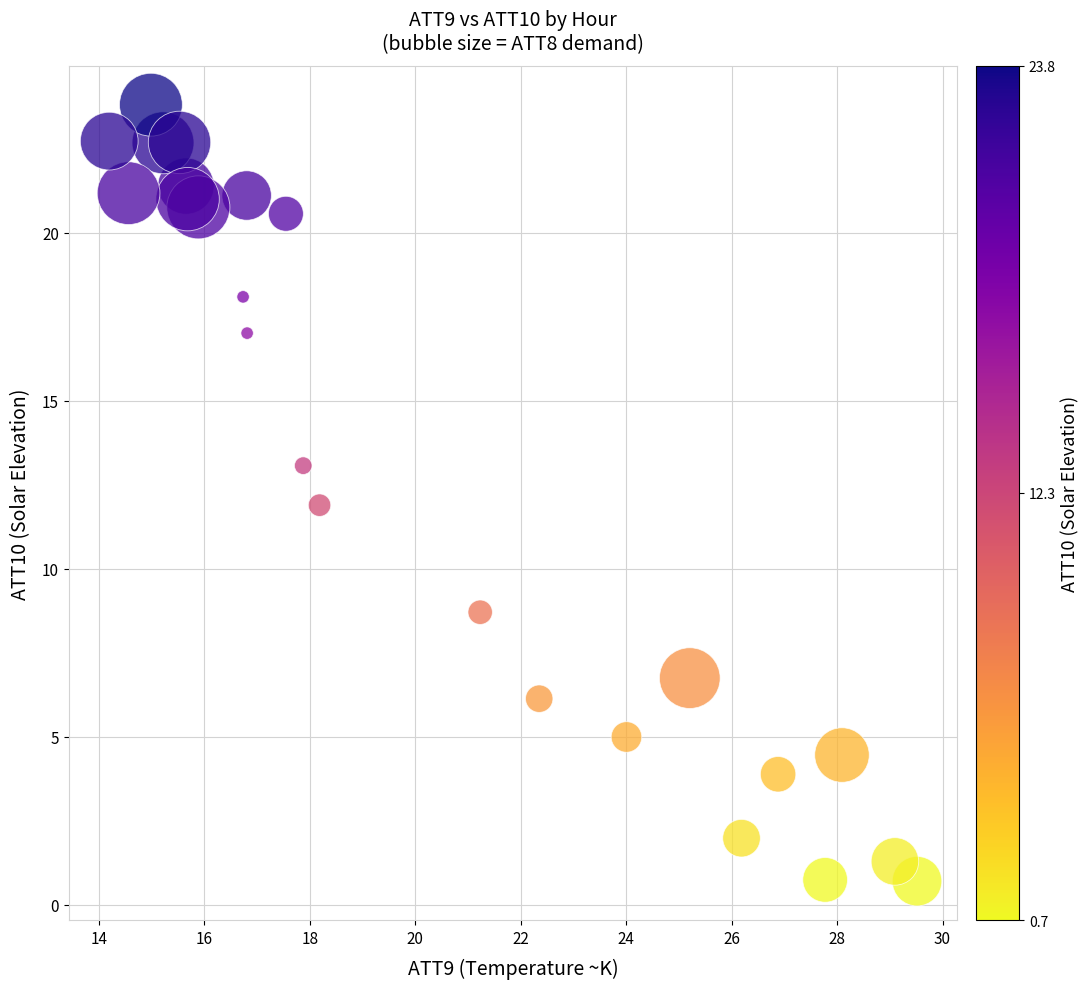

What is the range of X values (max minus min)?

15.3